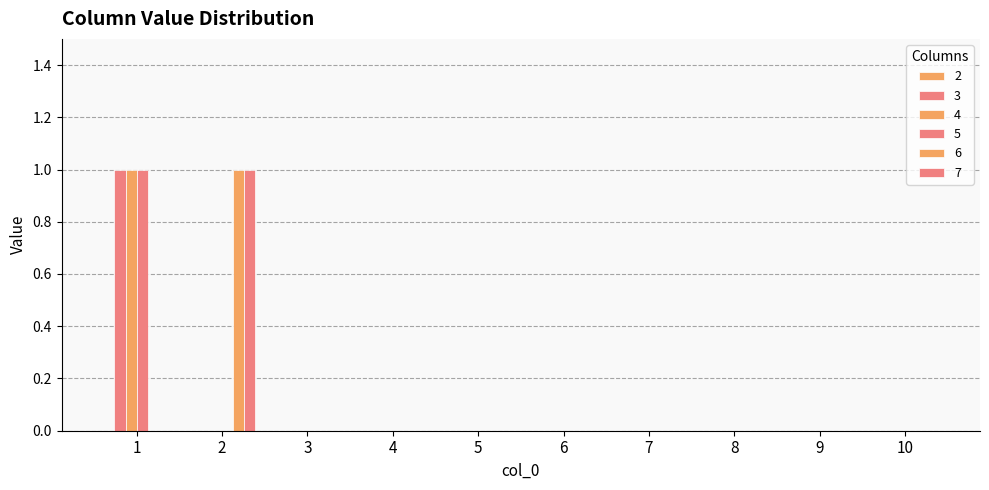

At which category is the sum across all series the highest?

1